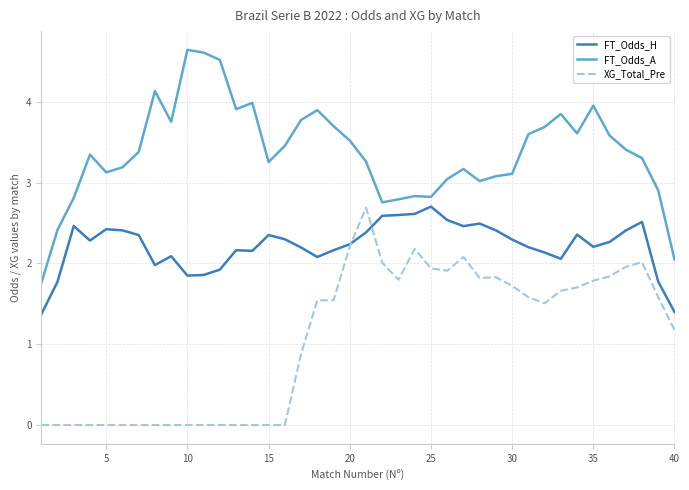

What is the lowest value of the FT_Odds_A series?

1.8